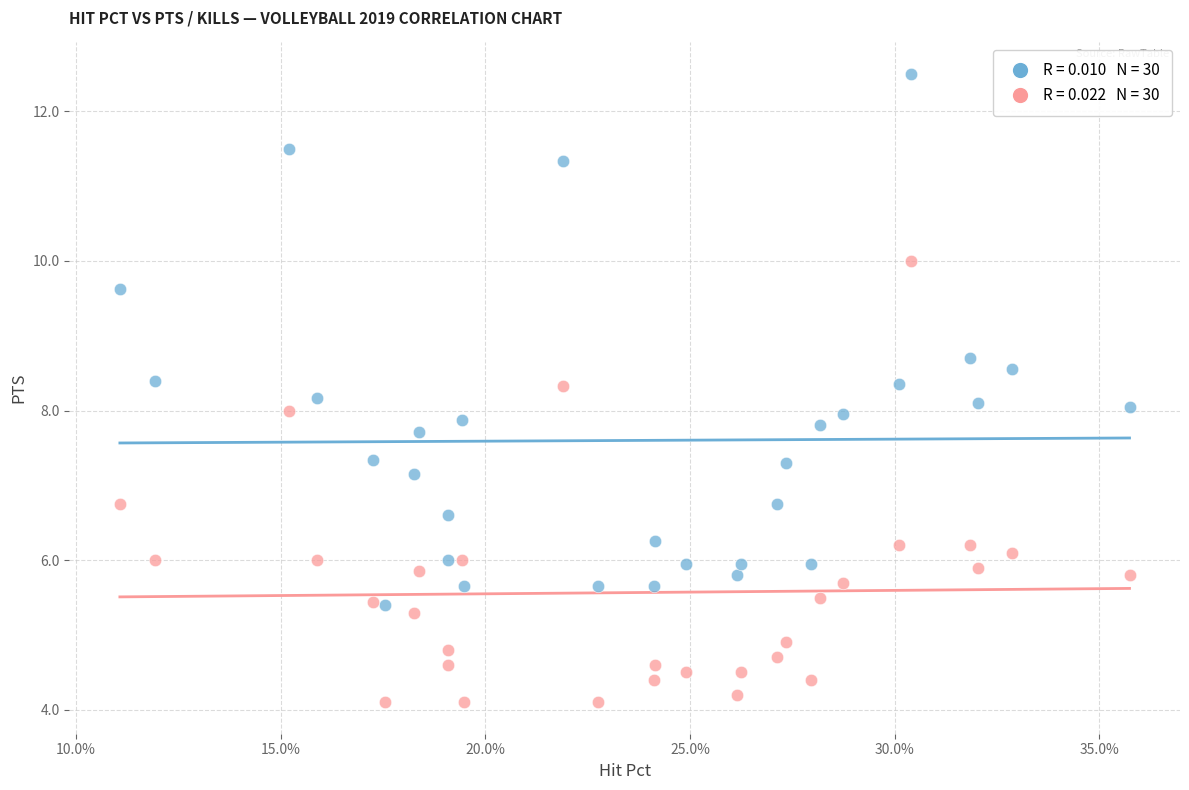

Across all data points, what is the range of Y values (max minus min)?

8.4